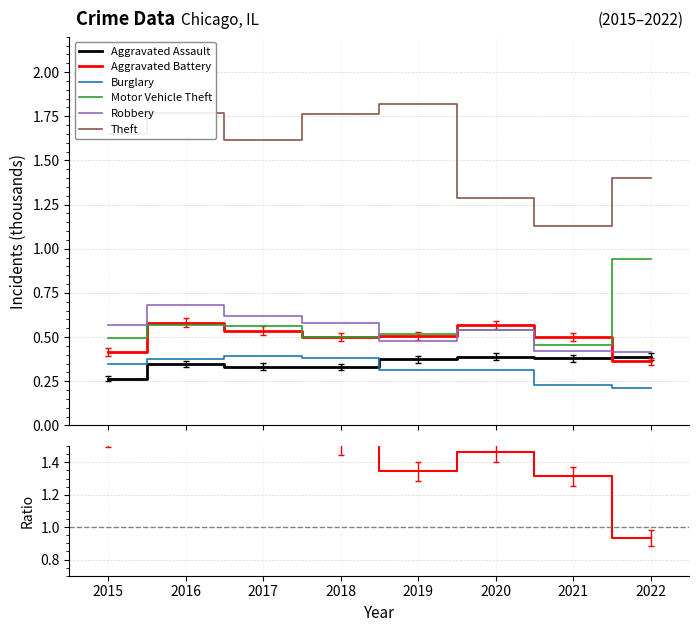

True or false: Motor Vehicle Theft and Burglary intersect in this chart.

False